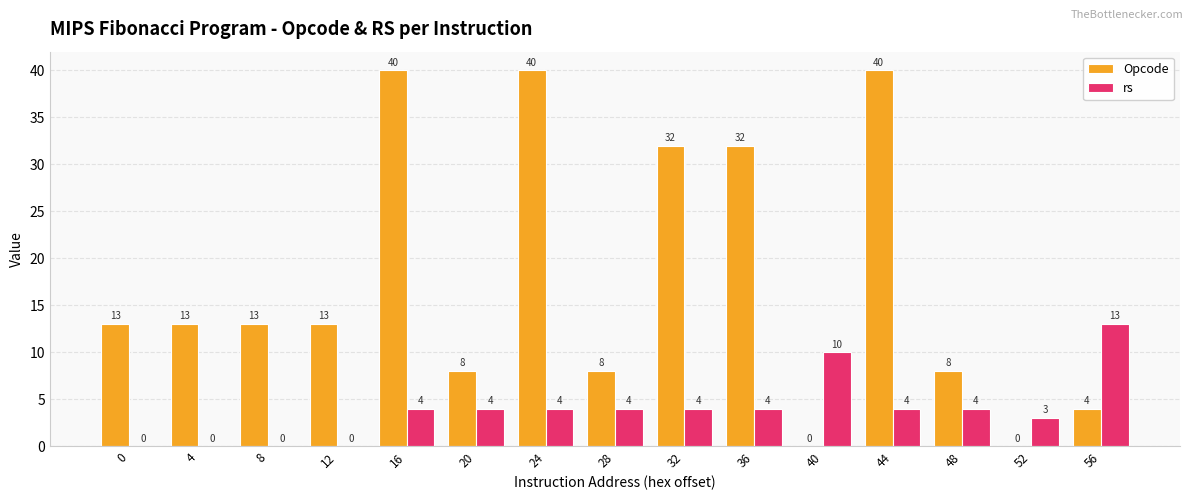

How many Opcode values are between 8 and 32?

9